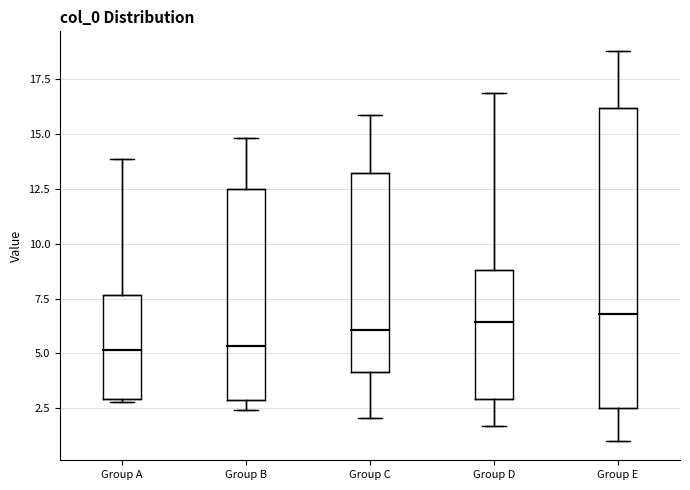

Reading left to right, read every box against the y-axis: the position of its median line, the range the box covers, and the ends of its whiskers. The values are not printed on the chart, so give them approximately, as read against the axis.

Group A: median 5.0, box 3.0 to 7.5, whiskers 3.0 to 14.0
Group B: median 5.5, box 3.0 to 12.5, whiskers 2.5 to 15.0
Group C: median 6.0, box 4.0 to 13.0, whiskers 2.0 to 16.0
Group D: median 6.5, box 3.0 to 9.0, whiskers 1.5 to 17.0
Group E: median 7.0, box 2.5 to 16.0, whiskers 1.0 to 19.0